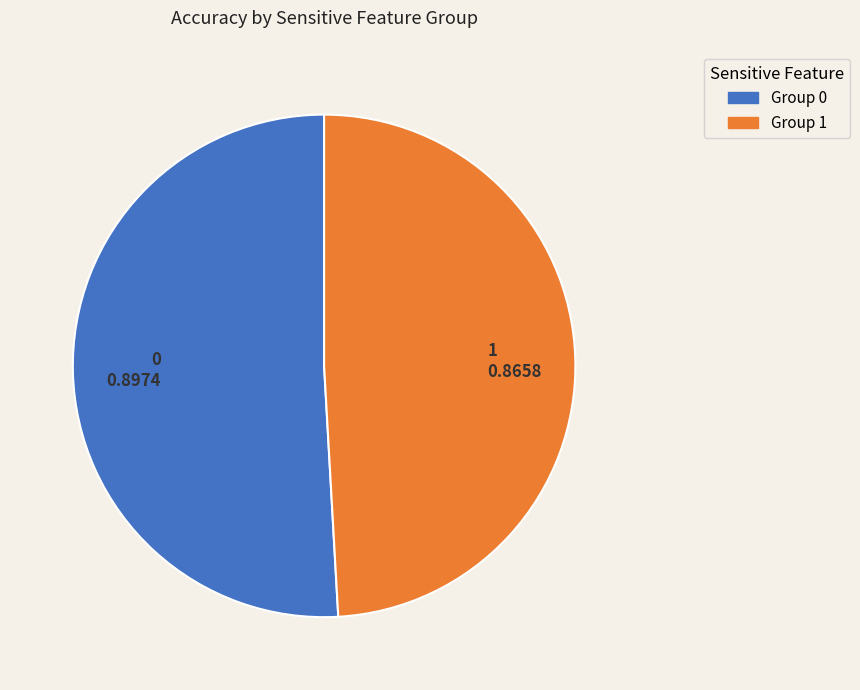

Is 1 0.8658 the majority of the pie?

No